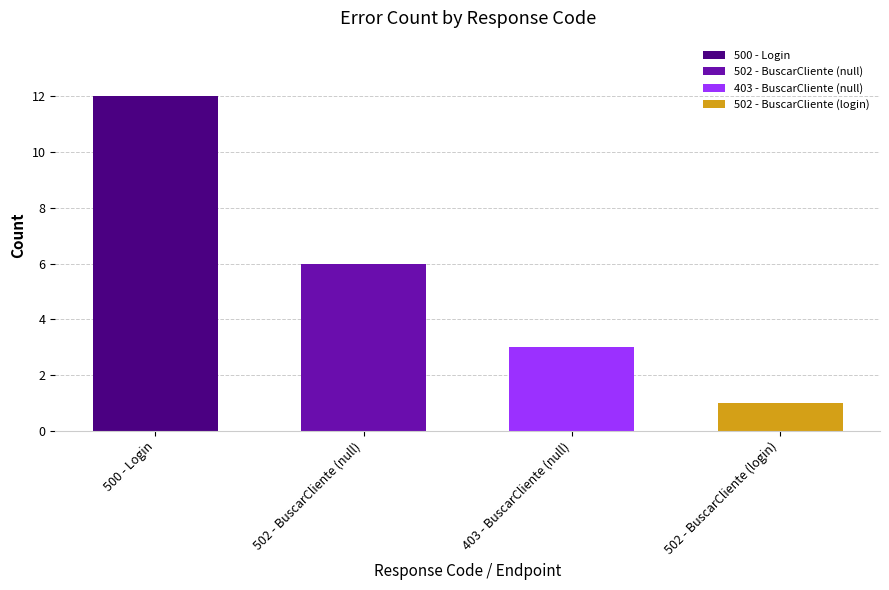

Reading left to right, list all the values displayed in this chart.

500 - Login=12	502 - BuscarCliente (null)=6	403 - BuscarCliente (null)=3	502 - BuscarCliente (login)=1